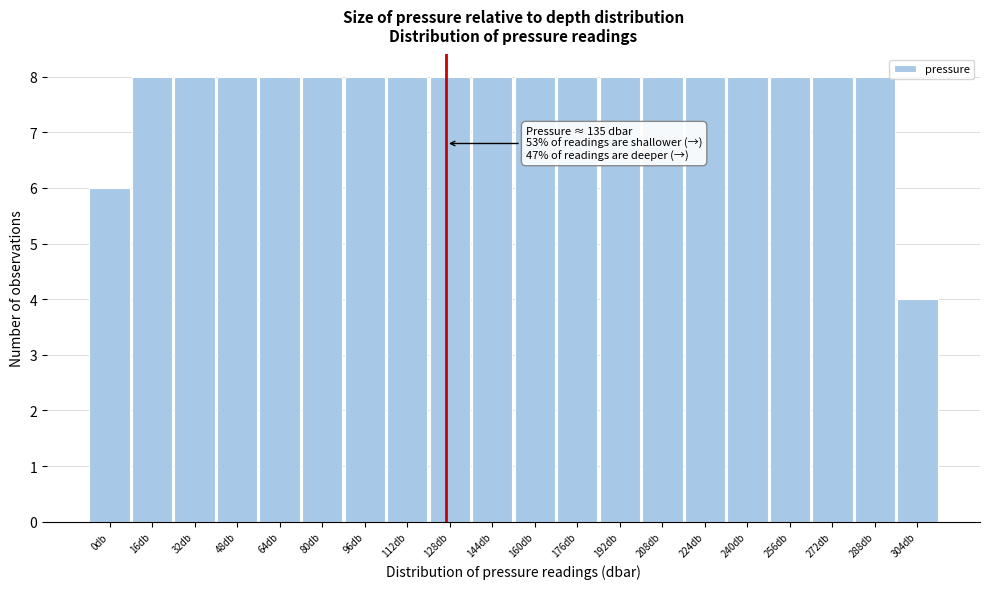

Reading left to right, extract all data points from this chart.

0db=6	16db=8	32db=8	48db=8	64db=8	80db=8	96db=8	112db=8	128db=8	144db=8	160db=8	176db=8	192db=8	208db=8	224db=8	240db=8	256db=8	272db=8	288db=8	304db=4